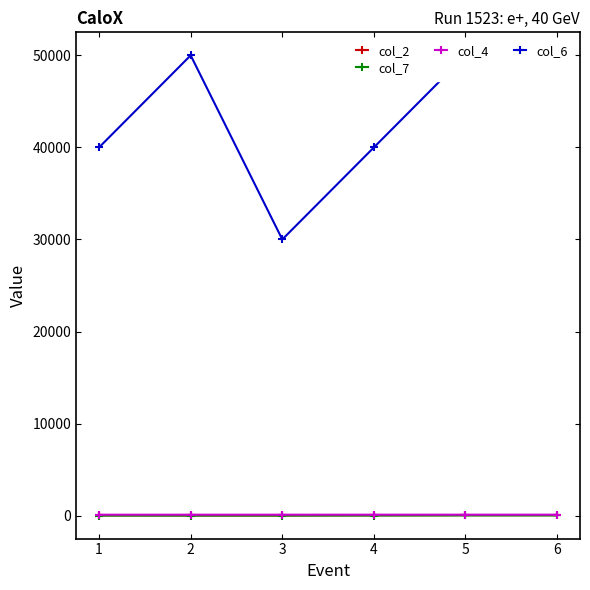

True or false: col_7 has more than 2 interior local peaks.

False